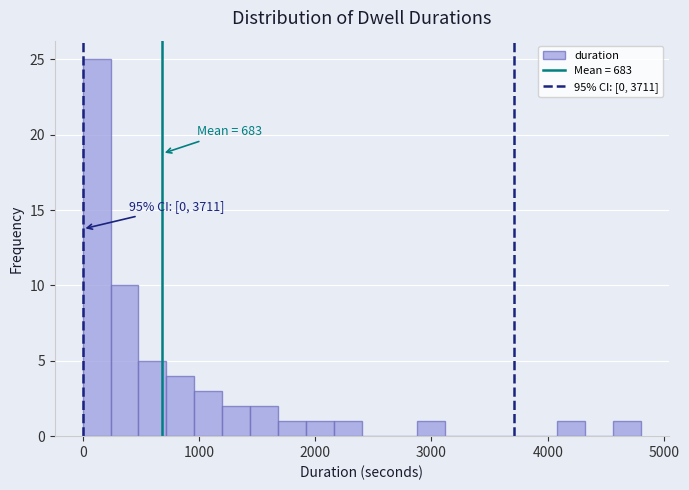

Read against the x-axis, roughly where is the centre of the tallest bar?

100